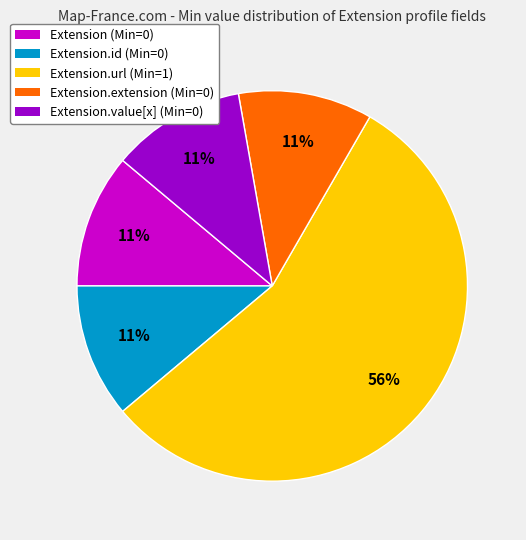

To the nearest percent, what is the average slice percentage?

20%